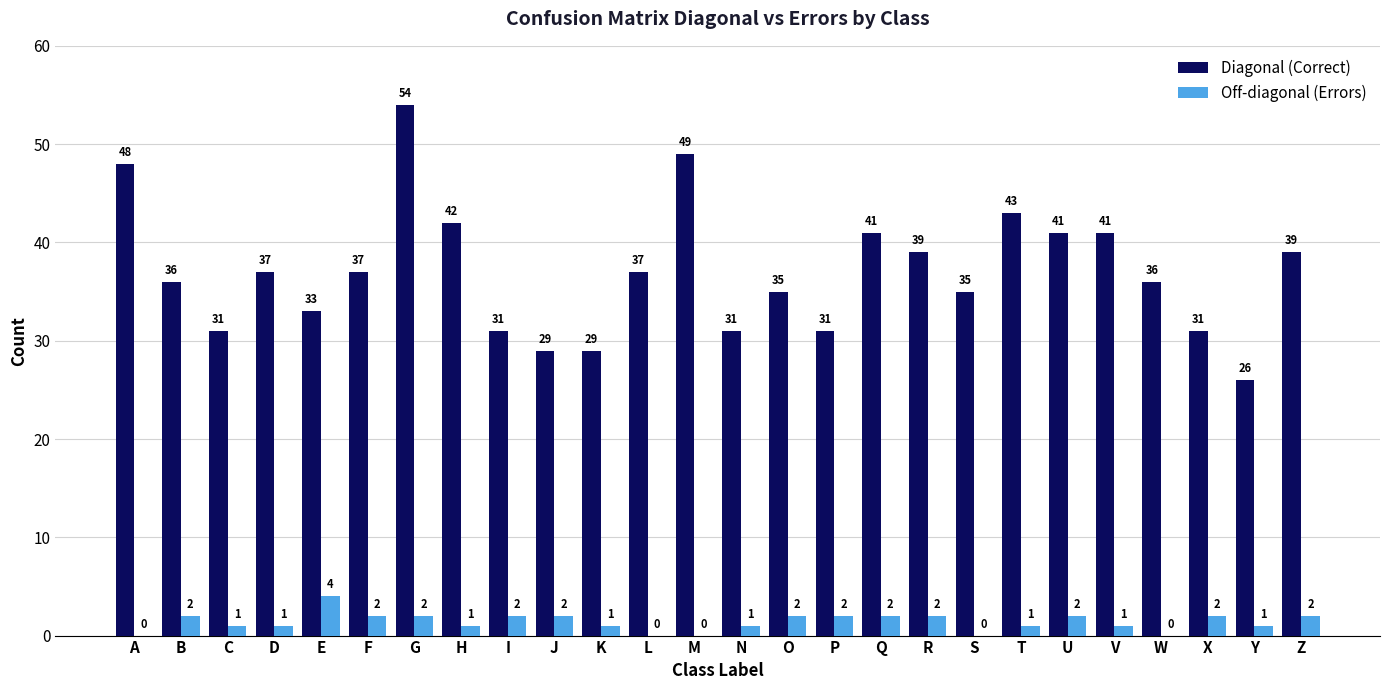

What is the total value across all series at H?

43